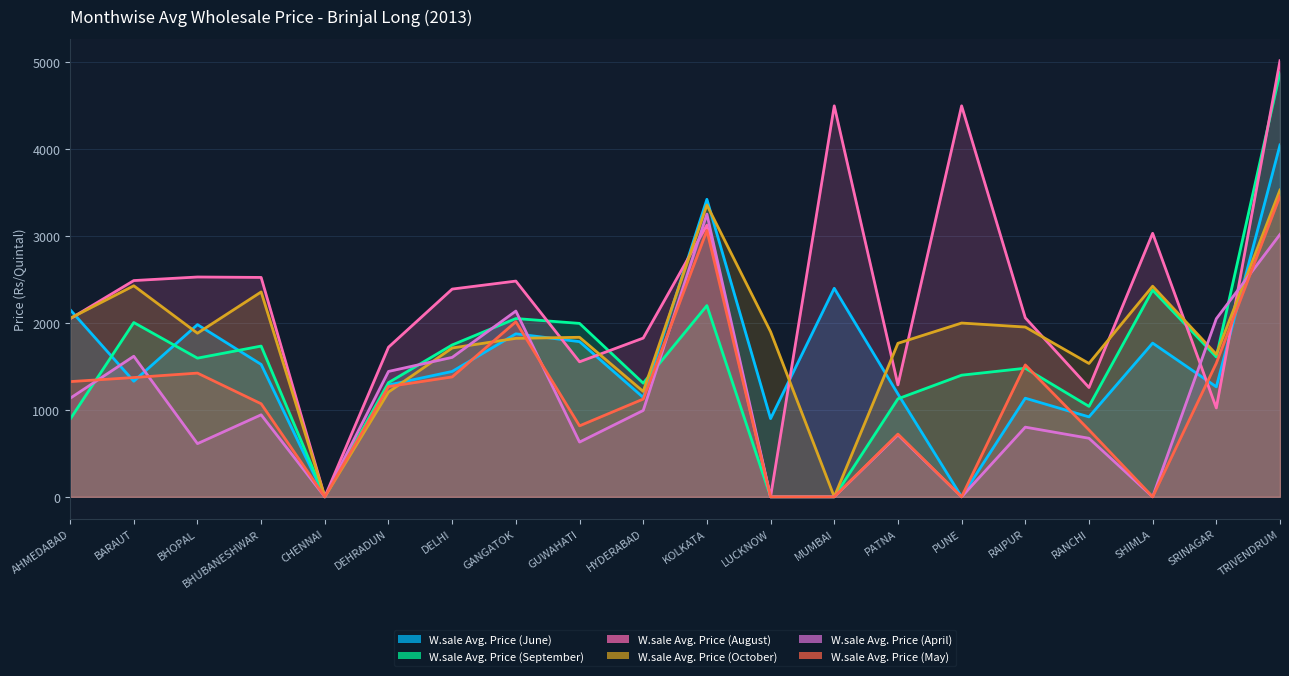

How many data points does each series have?

20